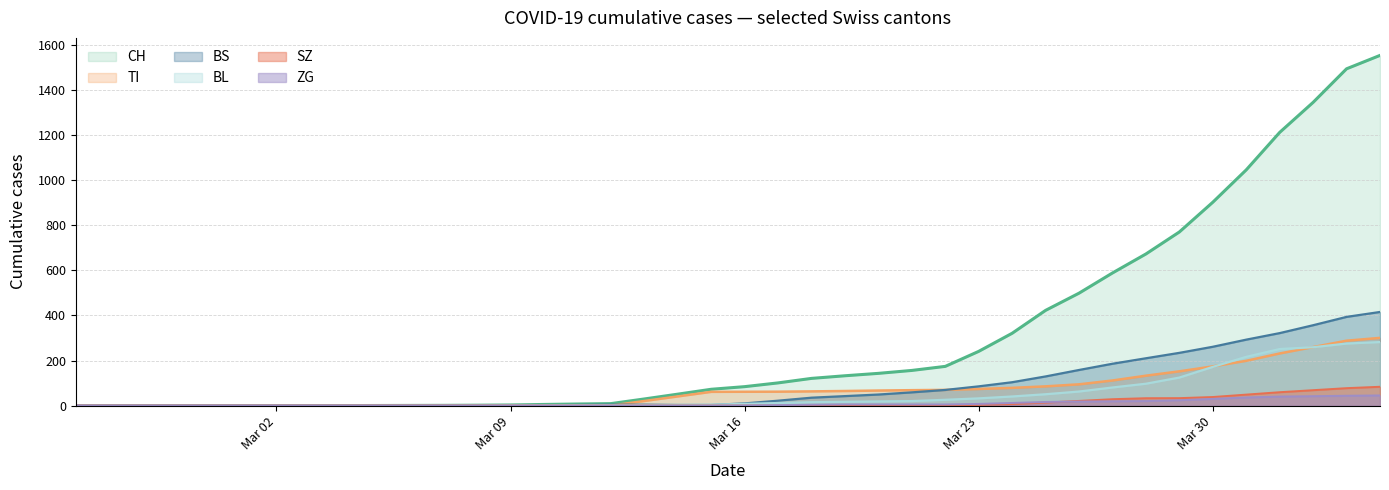

Which series has the widest spread of values?

CH